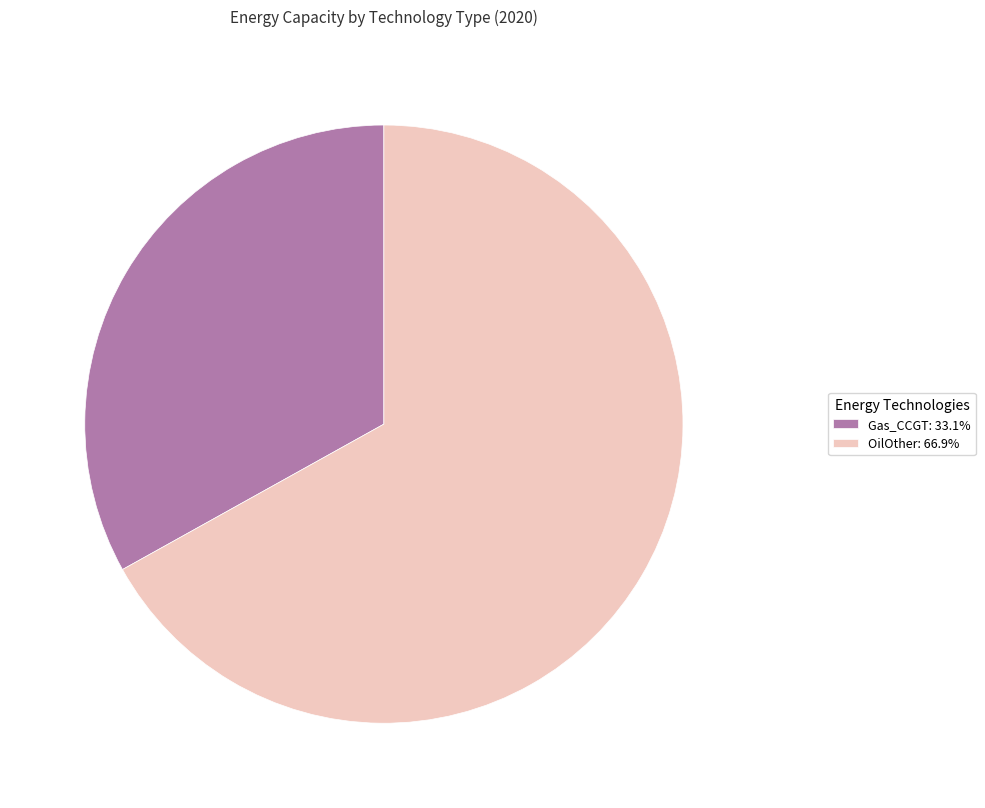

Is there a majority slice in this chart?

Yes